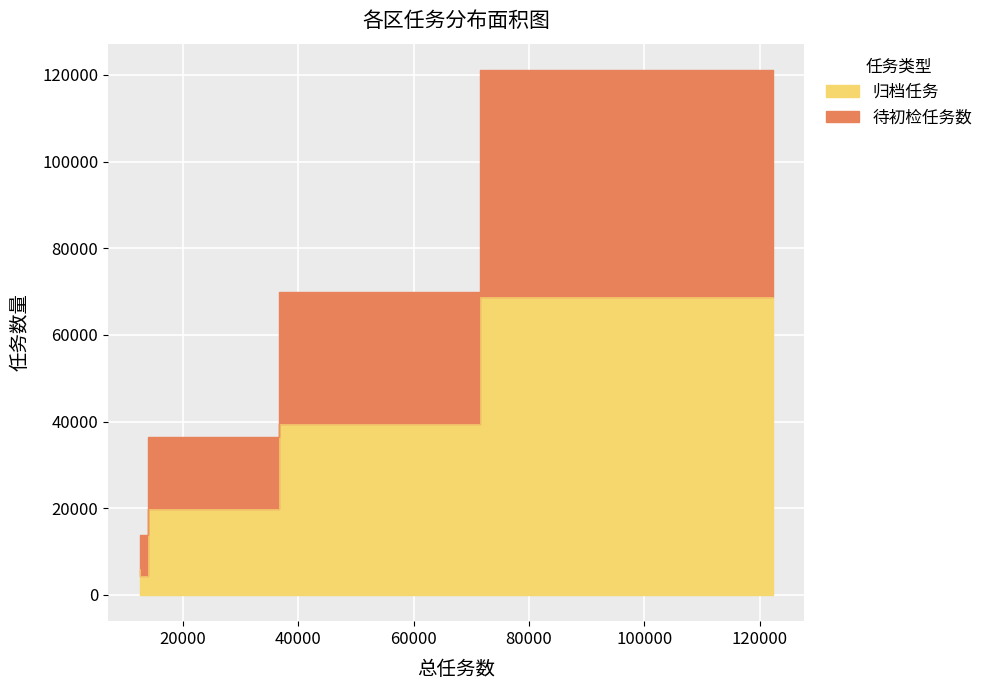

Is the value of 待初检任务数 at 高明区 greater than the value of 归档任务 at 高明区?

Yes